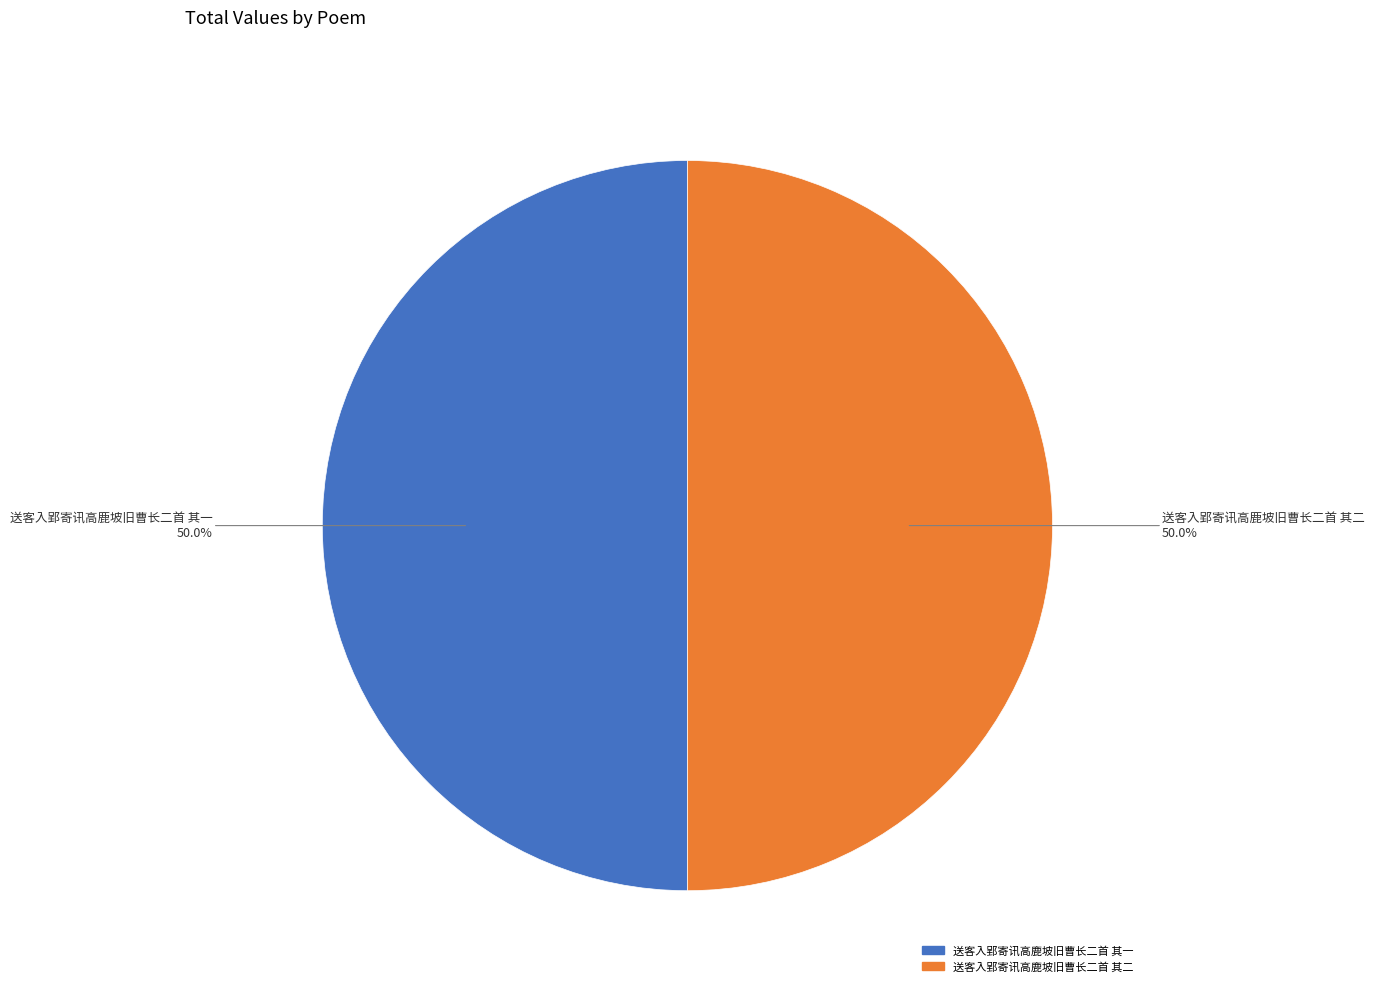

What percentage is NOT represented by 送客入郢寄讯高鹿坡旧曹长二首 其一?

50.0%